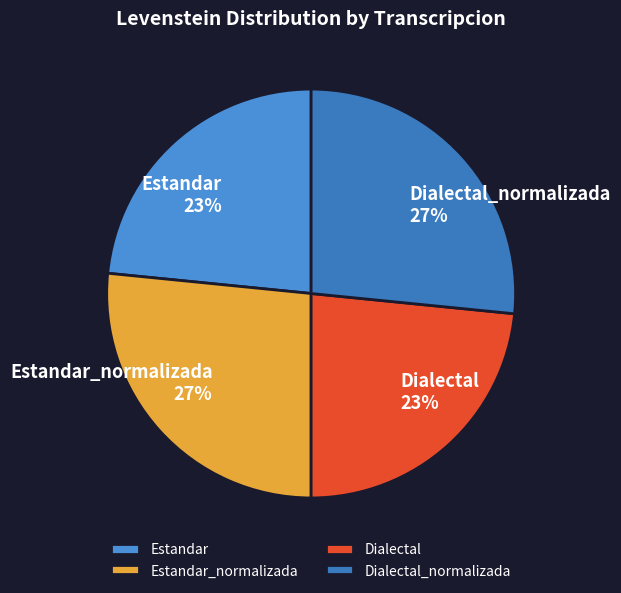

Is it true that Estandar_normalizada is 27% of the pie?

True